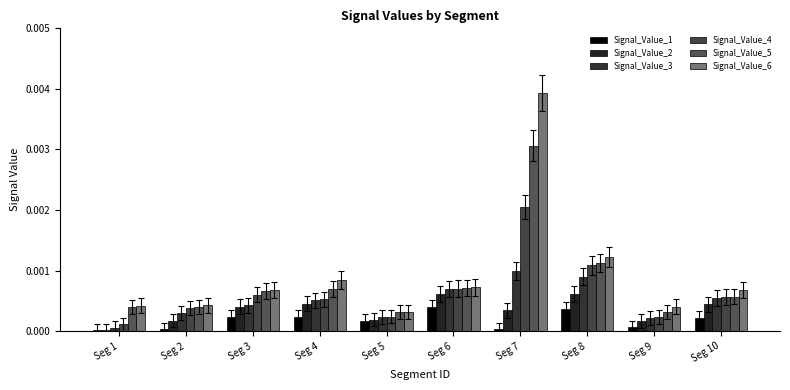

How many groups of bars are there?

10